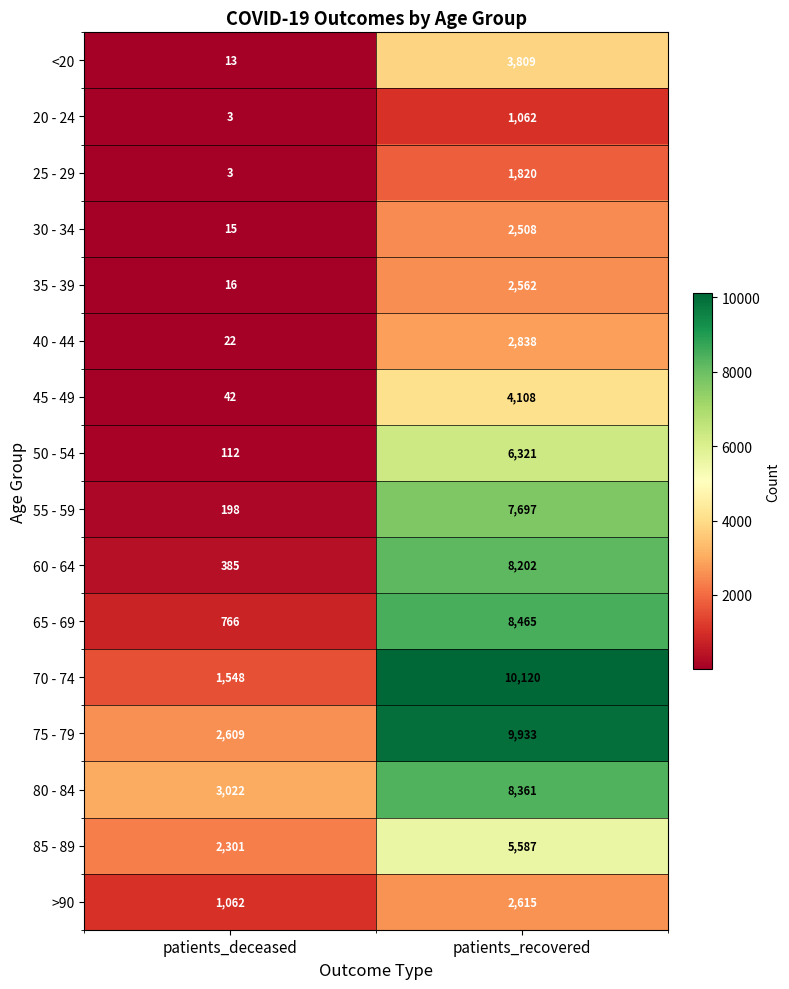

Read the 70 - 74 value at patients_recovered.

10120